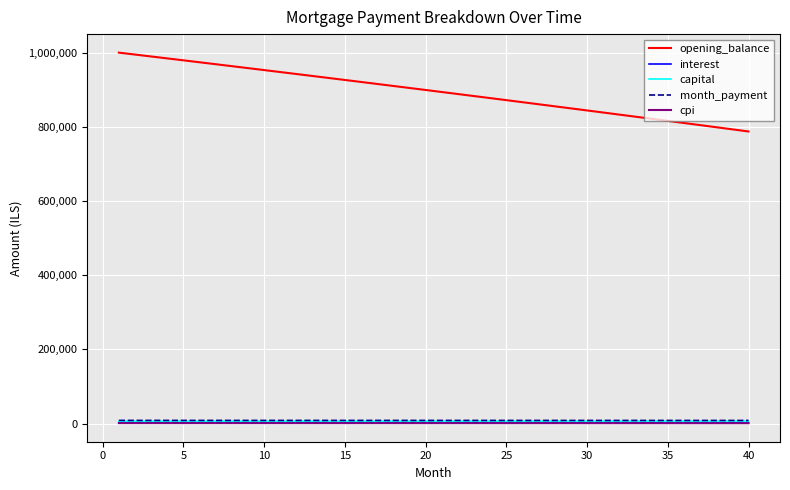

True or false: interest and opening_balance intersect in this chart.

False